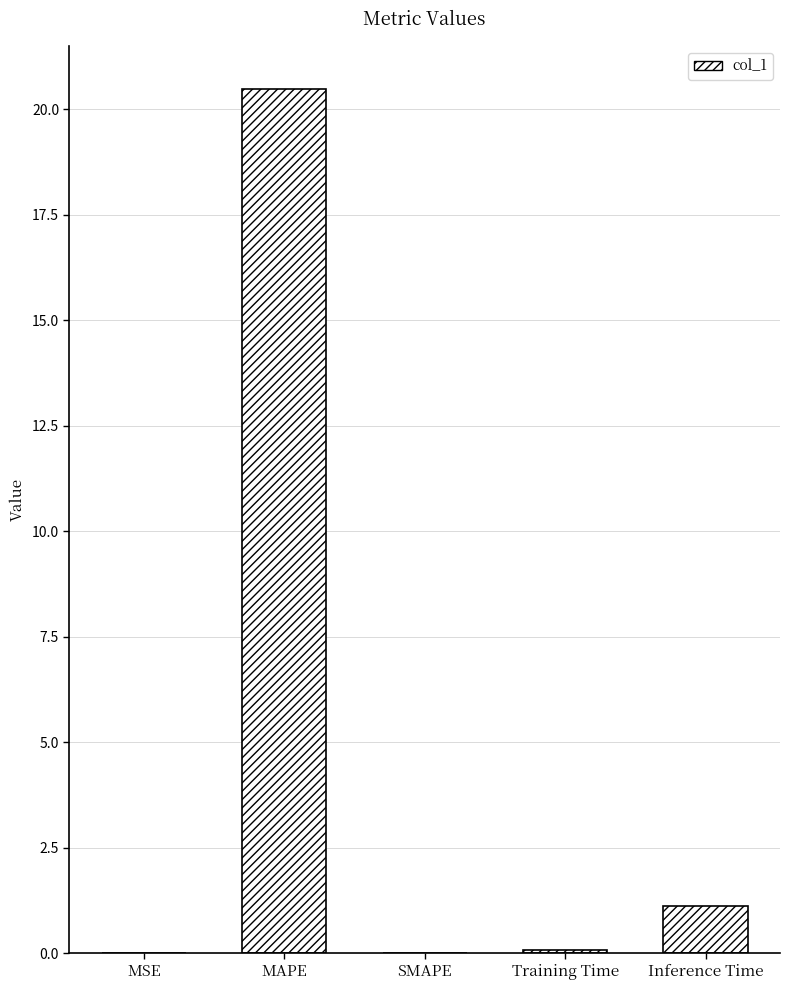

Are the bars horizontal?

No